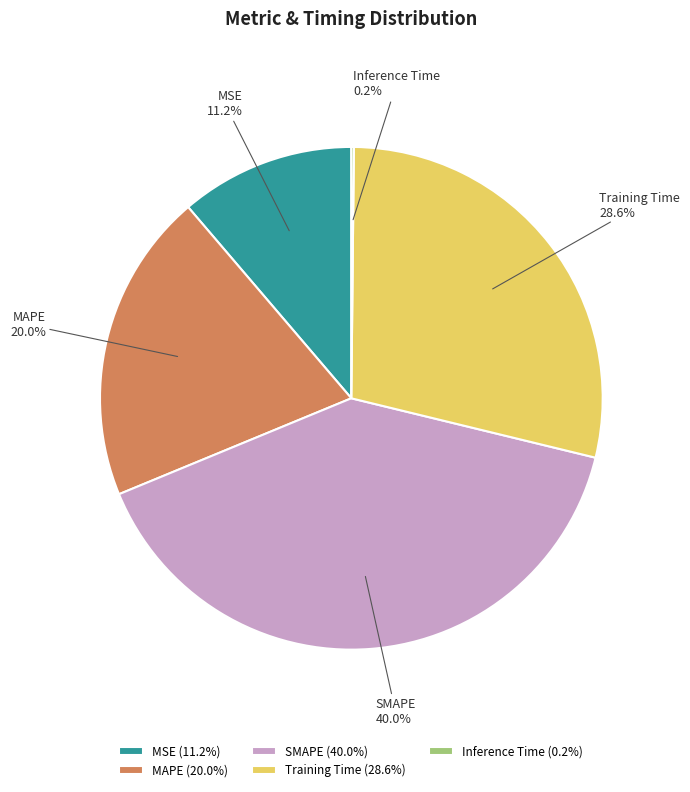

What percentage is the Training Time slice, to the nearest percent?

29%